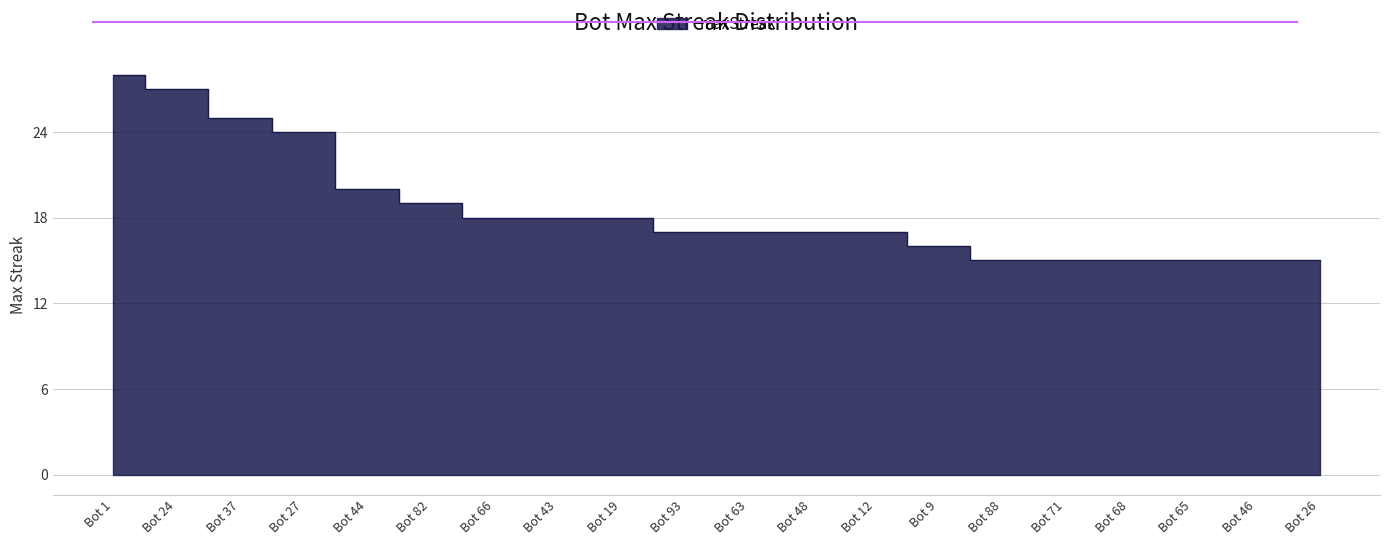

Where does the data first go above 17?

Bot 1